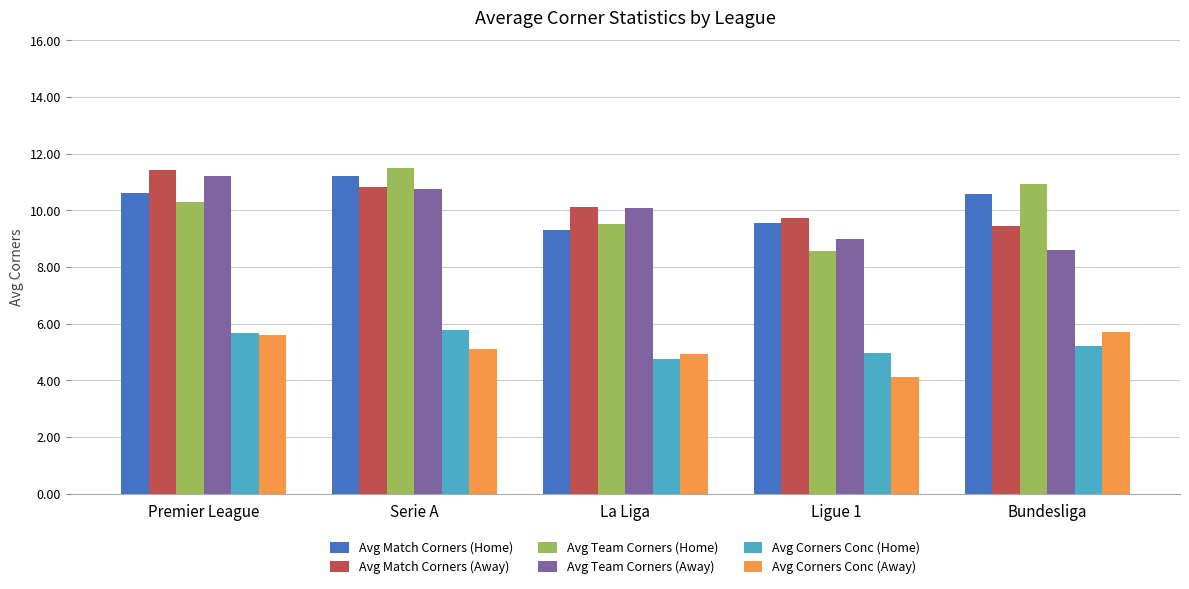

At how many categories does at least one series exceed 5?

5